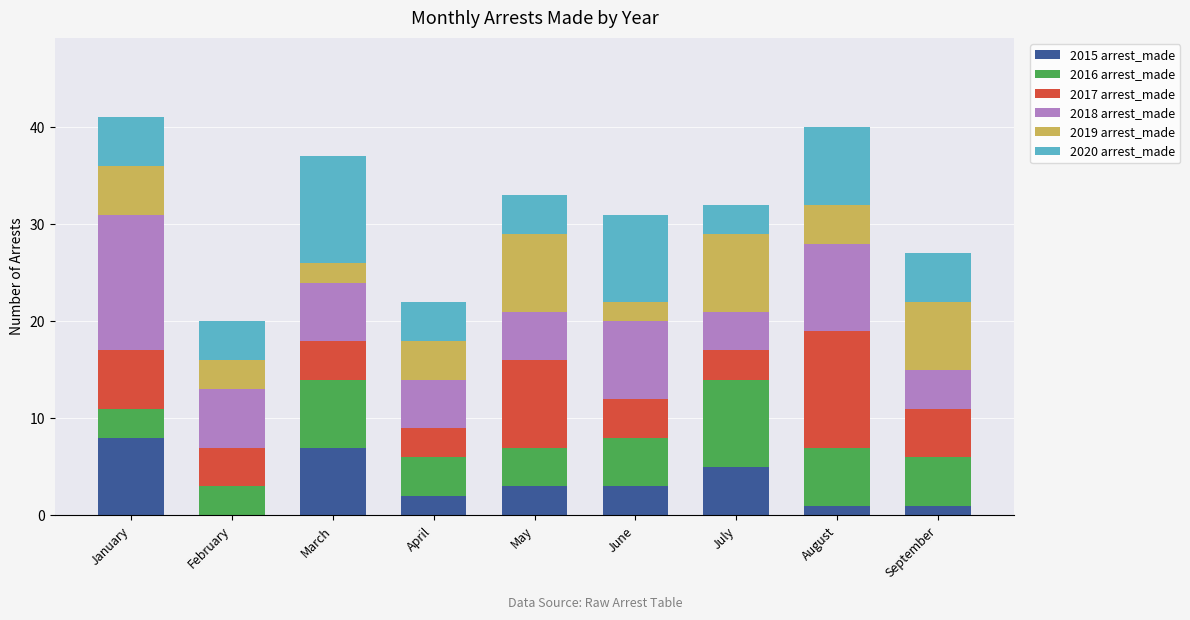

Count the number of data series in this chart.

6